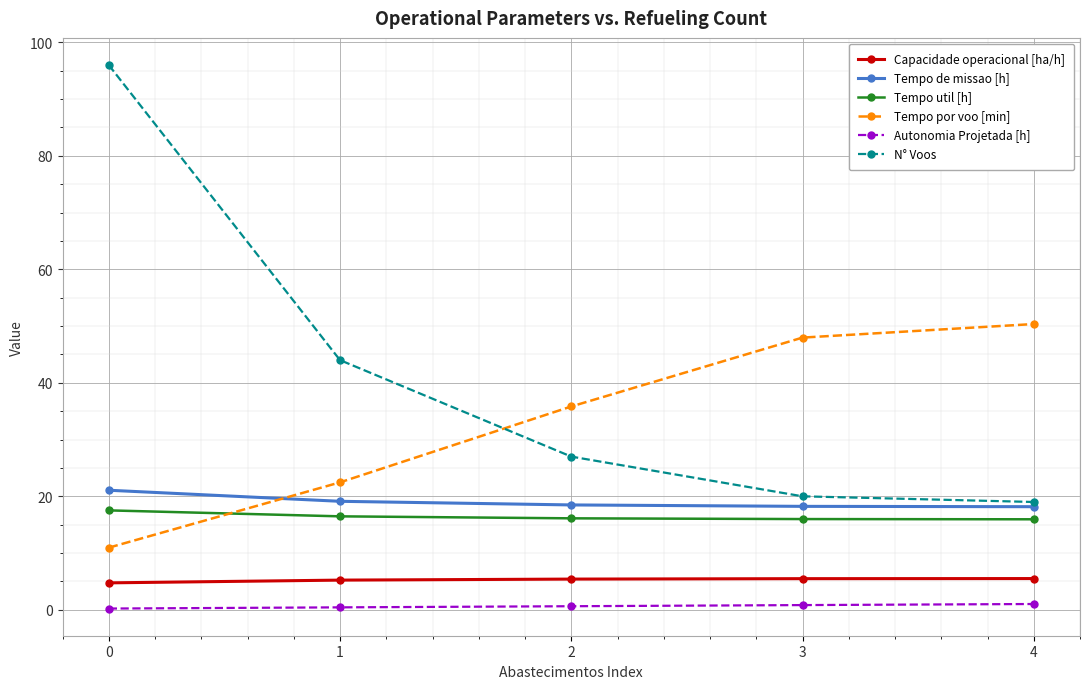

At how many categories does at least one series exceed 21?

5